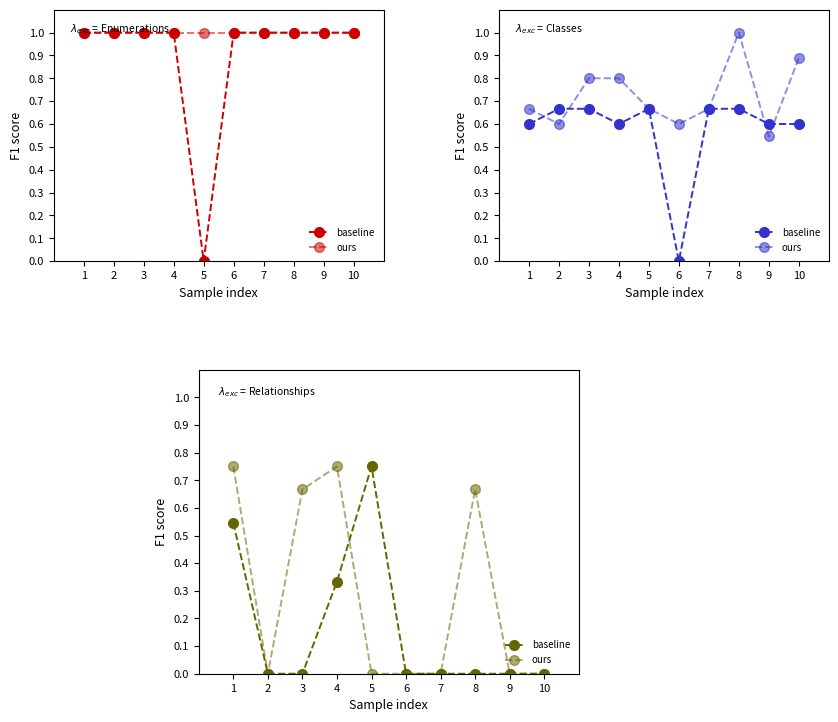

Where is the first local maximum for ours?

4